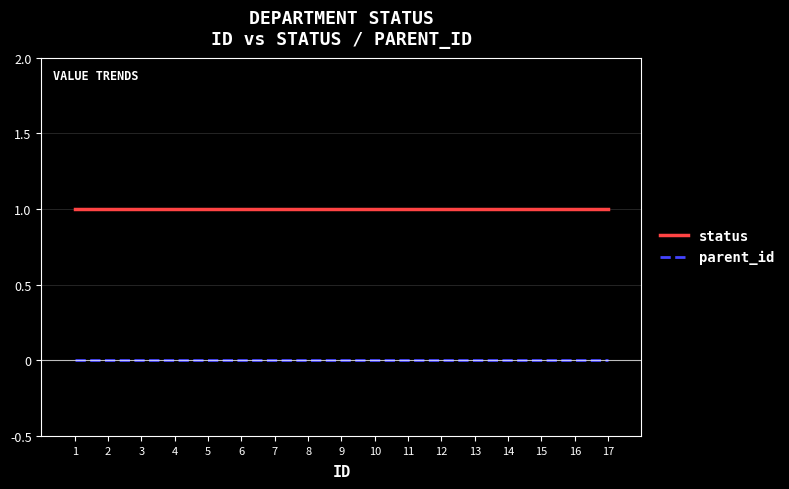

What is the highest value of the status series?

1